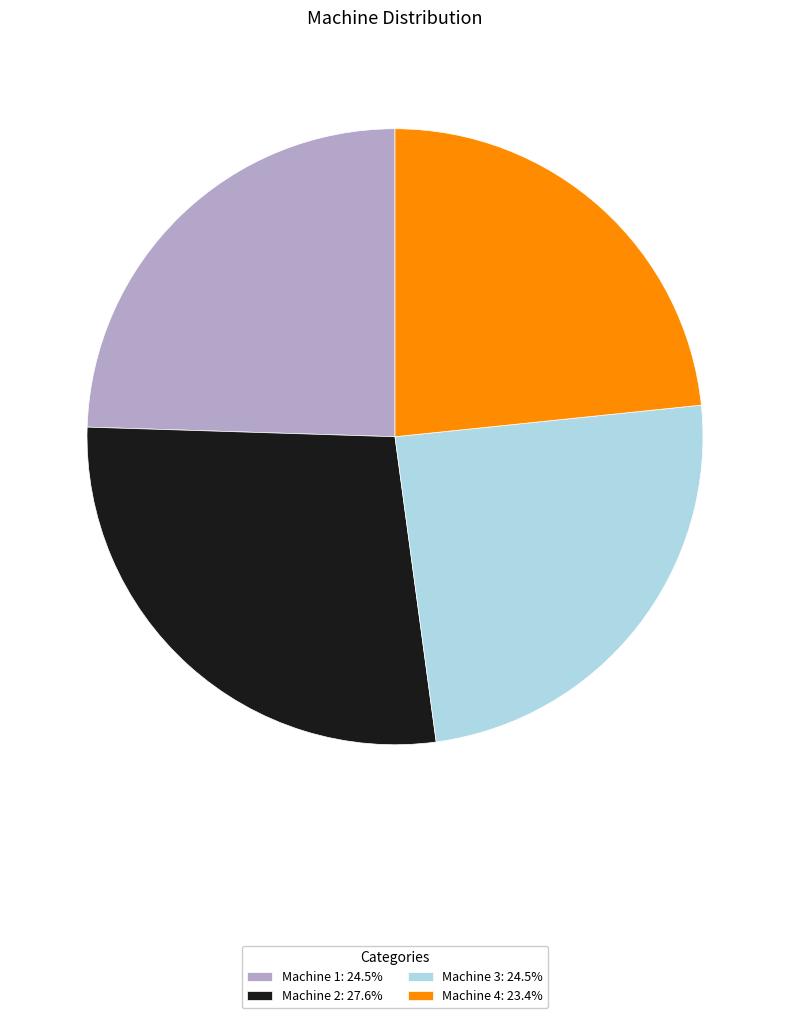

Approximately how many times larger is the value at Machine 4: 23.4% compared to Machine 2: 27.6%?

0.8